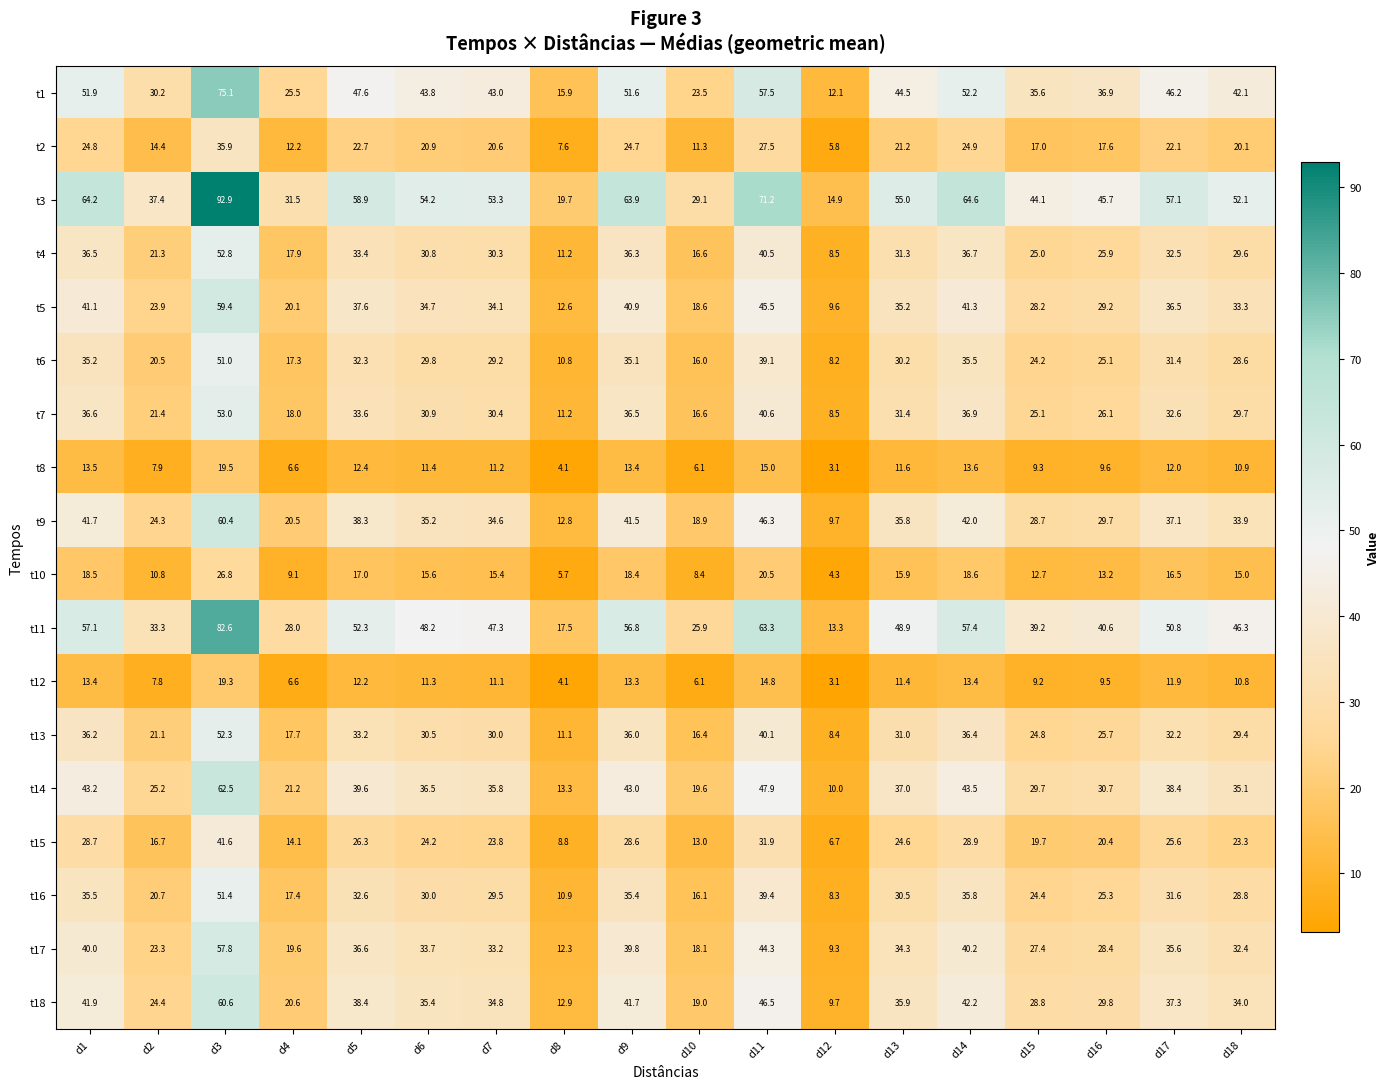

What is the maximum value for t11?

82.6